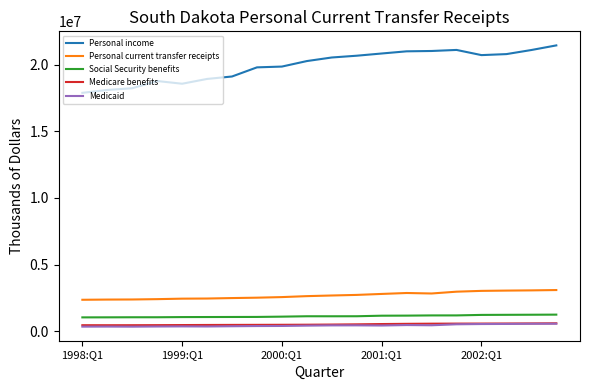

True or false: Social Security benefits and Personal current transfer receipts intersect in this chart.

False